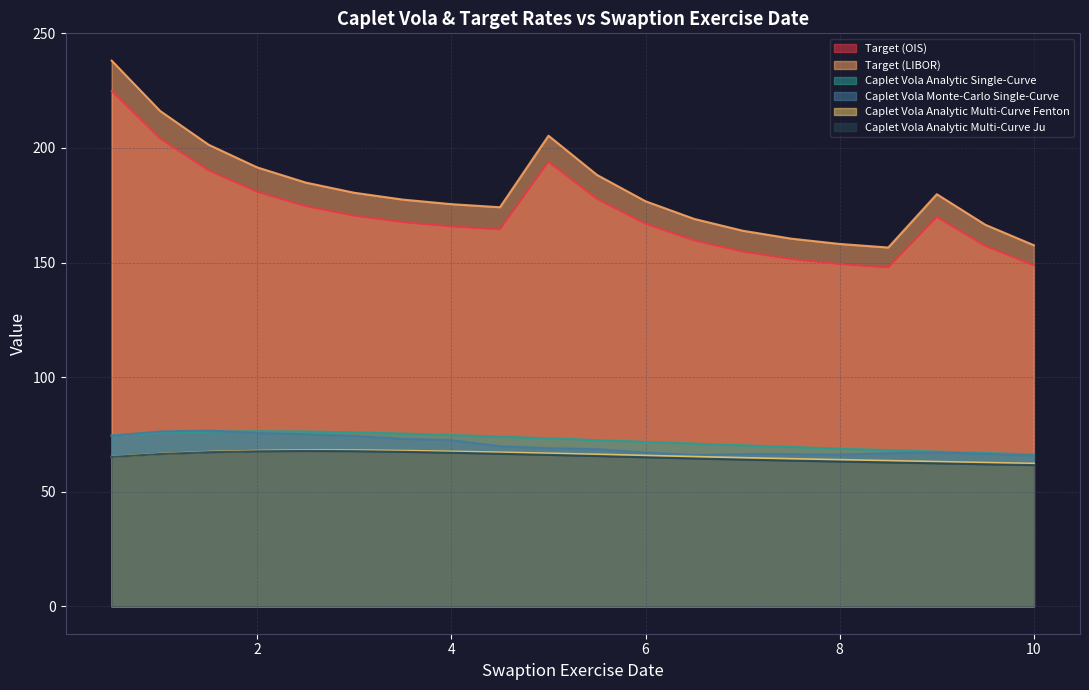

What is the spread (max minus min) of values at 8?

94.9